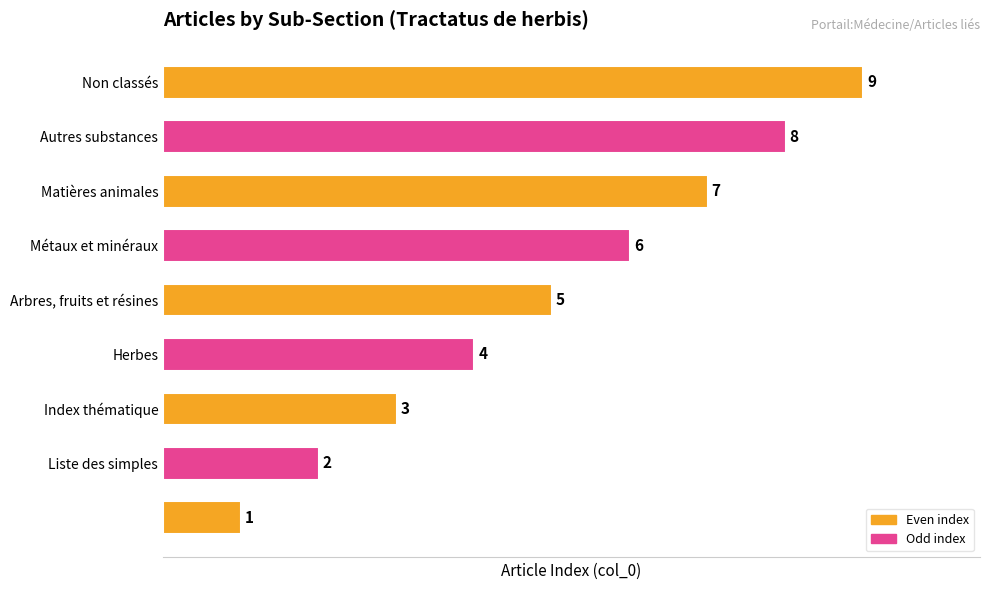

What is the maximum value shown in the chart?

9